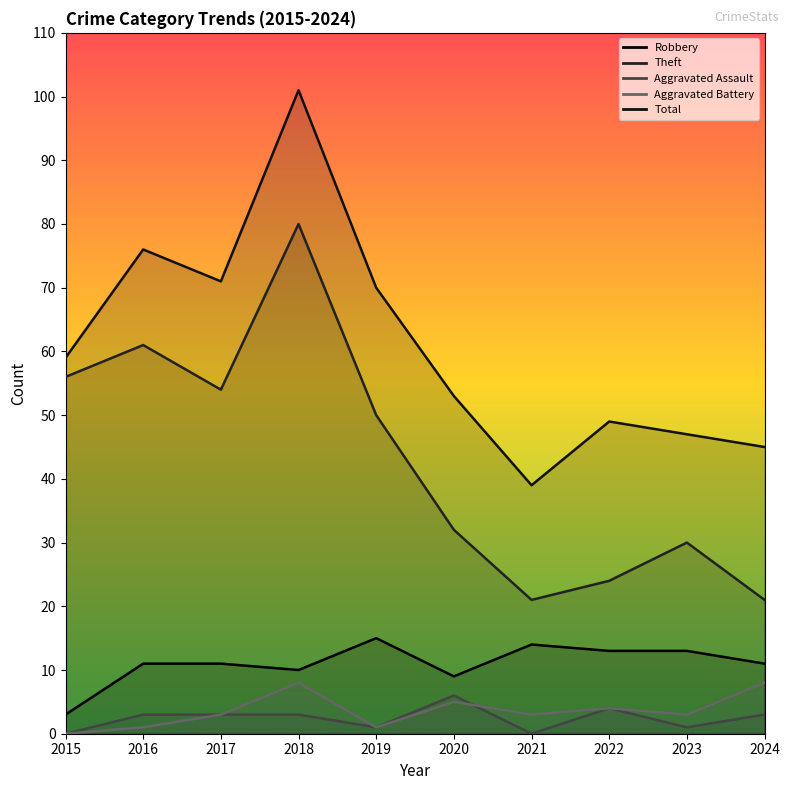

Between 2015 and 2016, which is larger?

2016